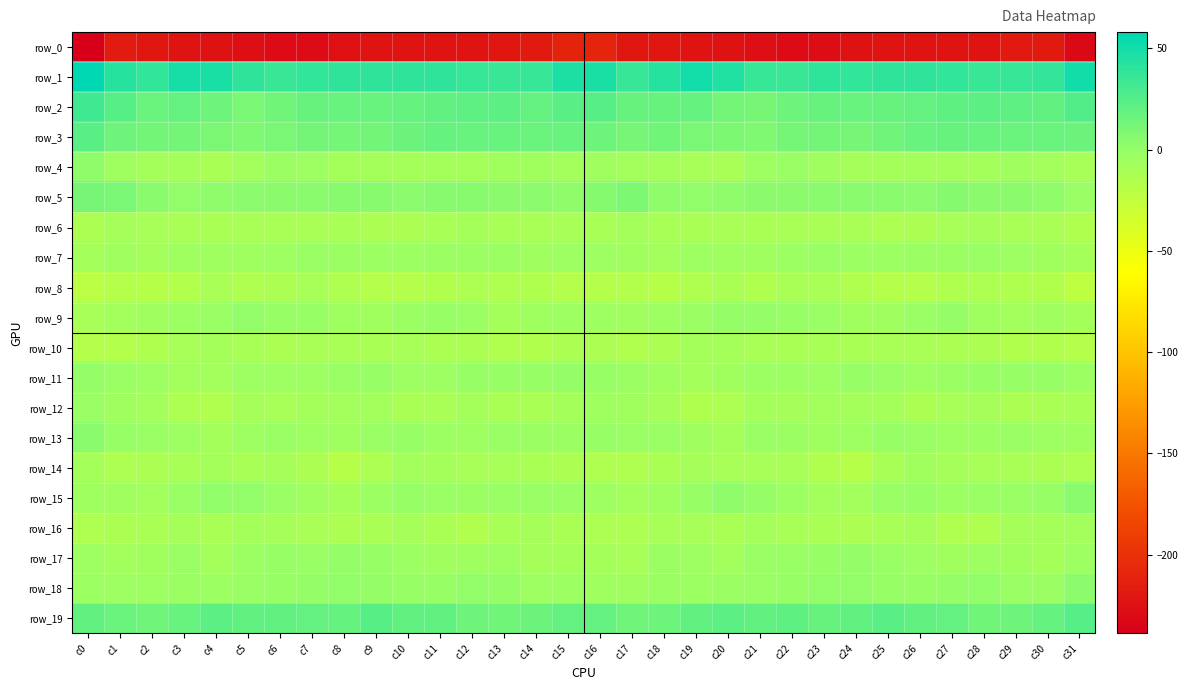

At c6, list the series in order from smallest to largest.

row_0, row_8, row_10, row_6, row_12, row_14, row_16, row_7, row_11, row_4, row_15, row_13, row_17, row_18, row_9, row_5, row_3, row_2, row_19, row_1